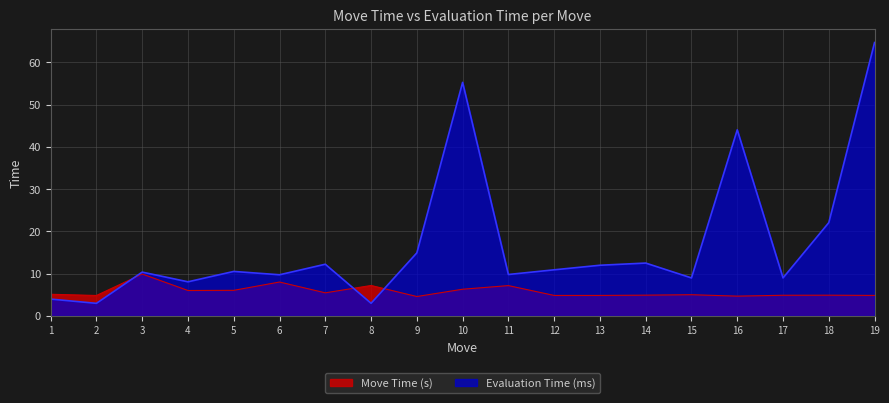

The value of Evaluation Time (ms) at 3 is 10.4. True or false?

True